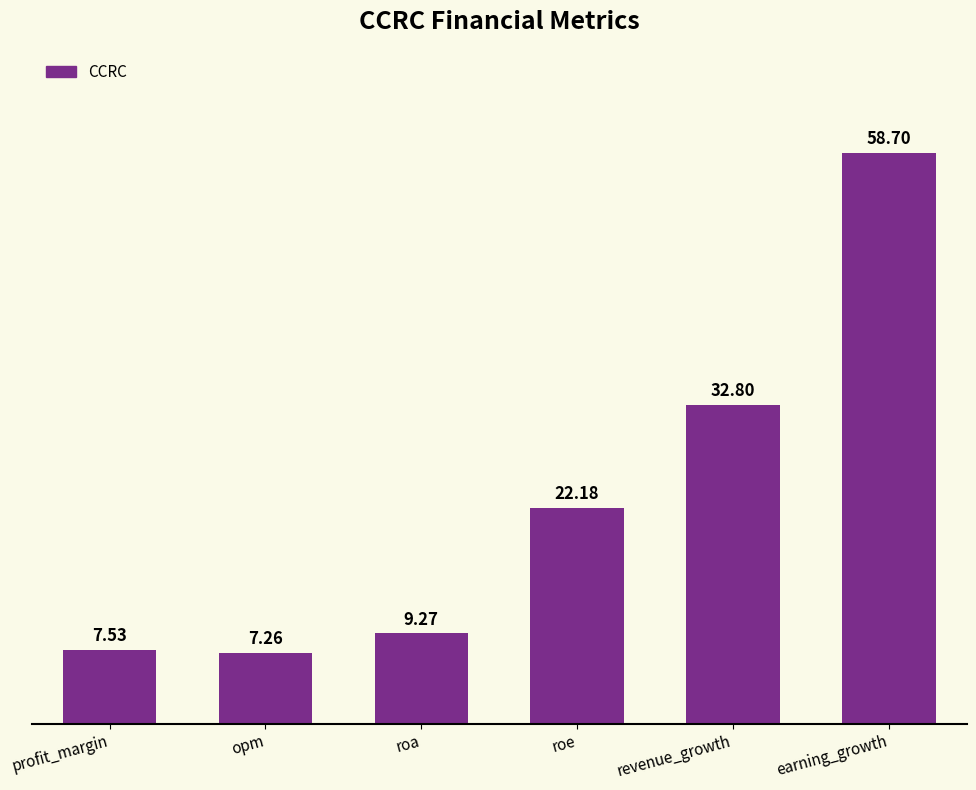

What is the difference between the maximum and minimum values?

51.4